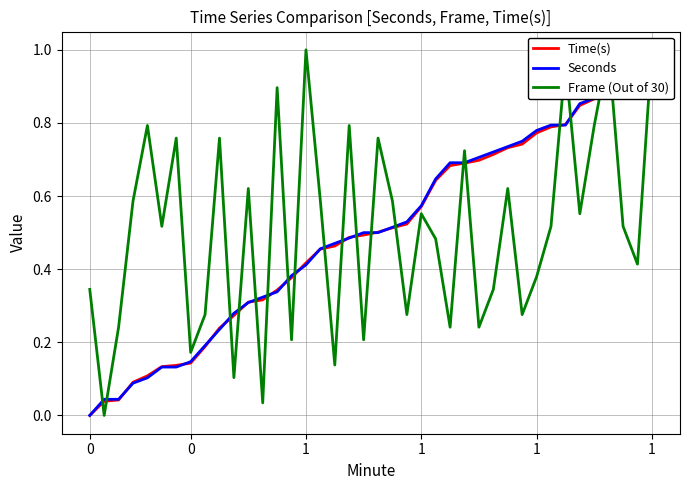

What are all the series names shown in the legend?

Time(s), Seconds, Frame (Out of 30)